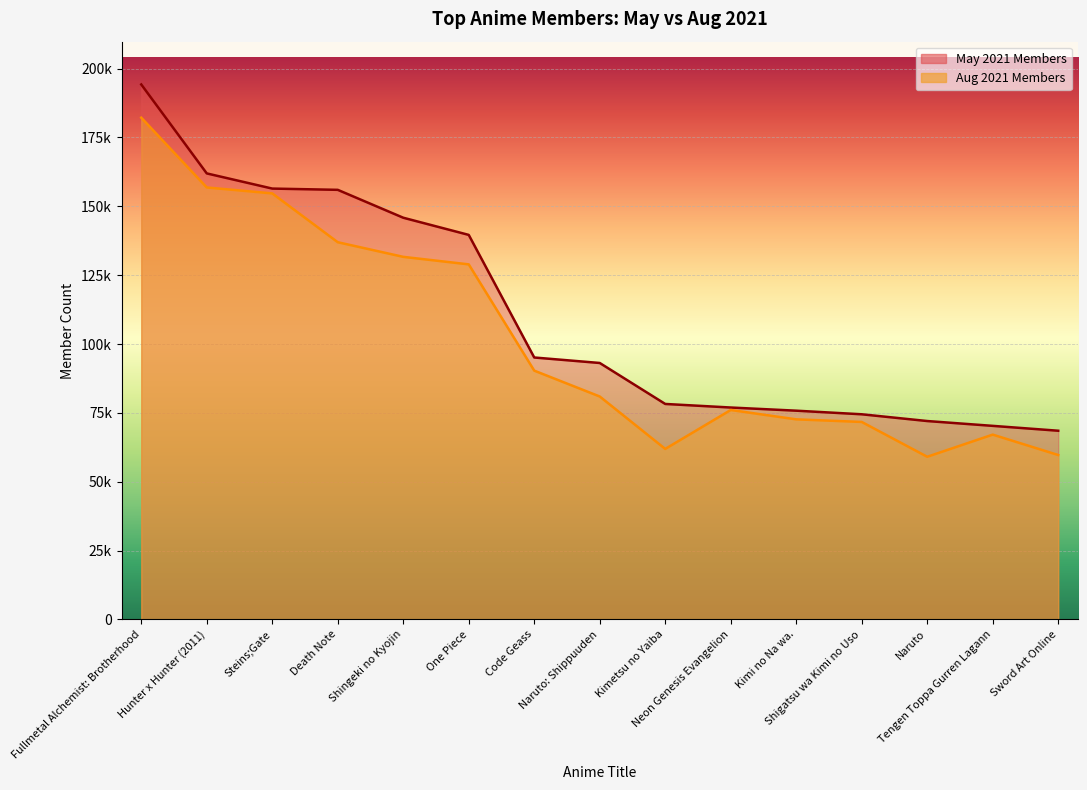

Which series has the largest range (max minus min)?

May 2021 Members